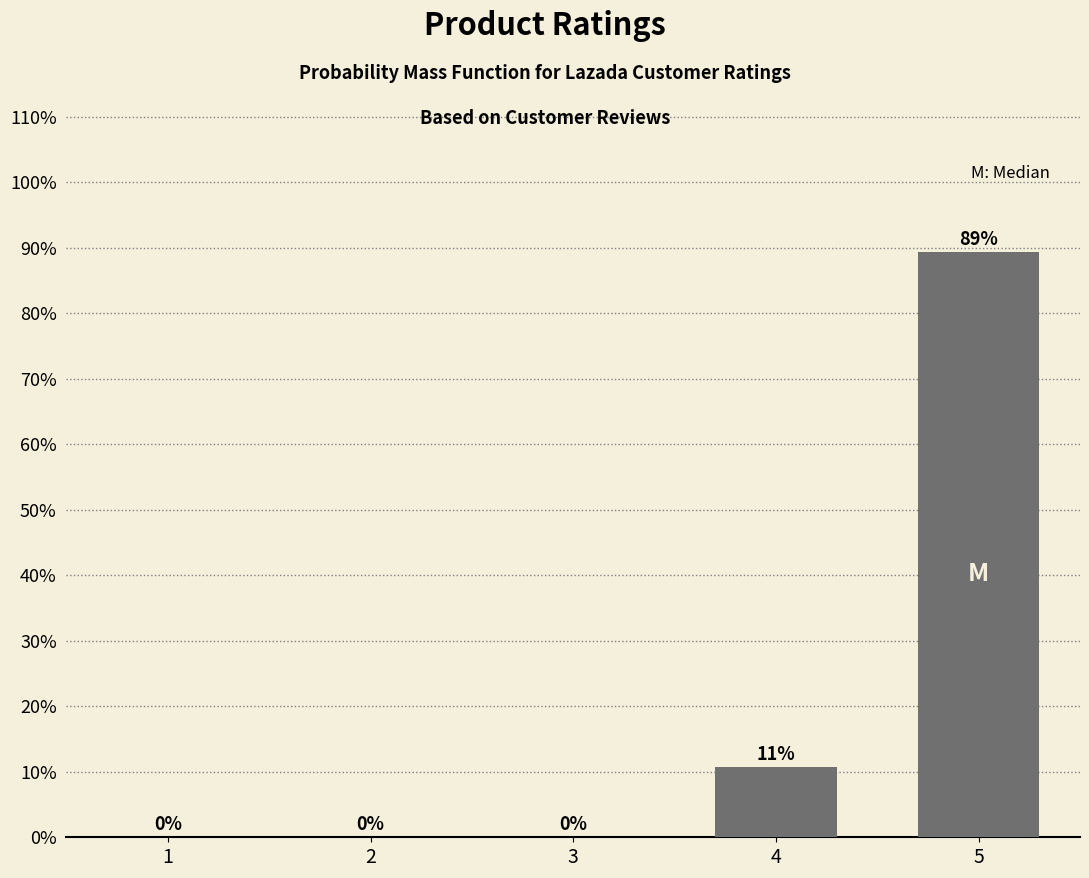

Which label corresponds to the largest value in the chart?

5